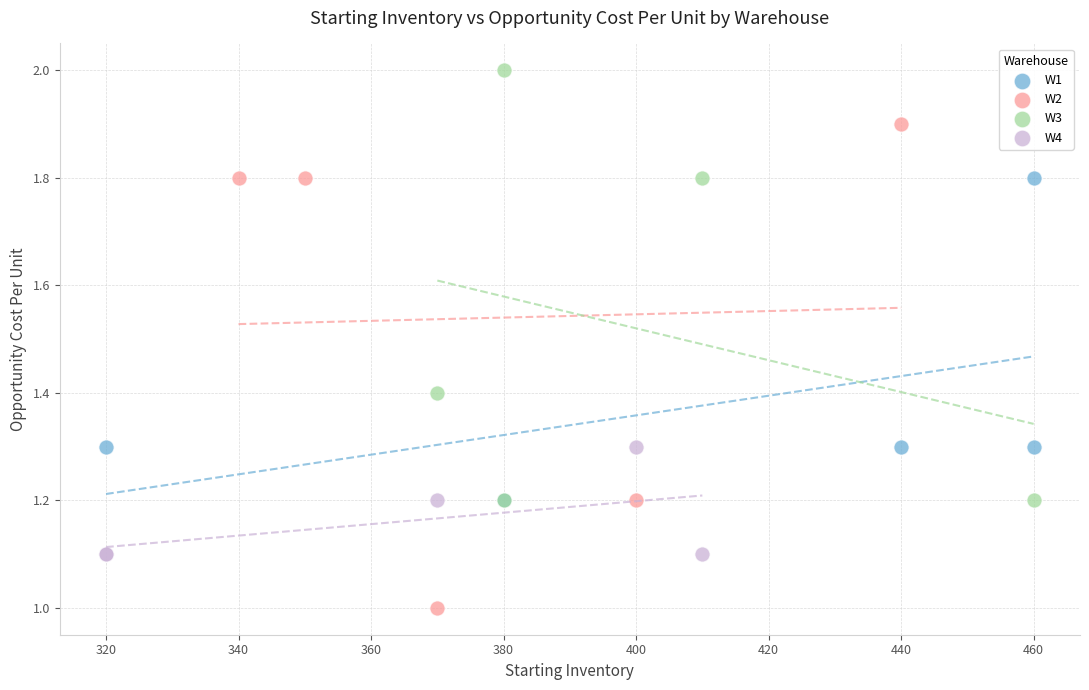

Which series reaches the minimum Y coordinate?

W2